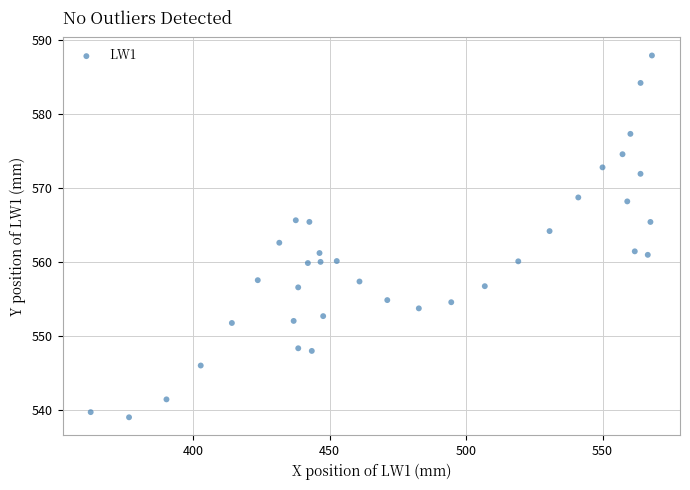

What is the range of Y values (max minus min)?

48.9